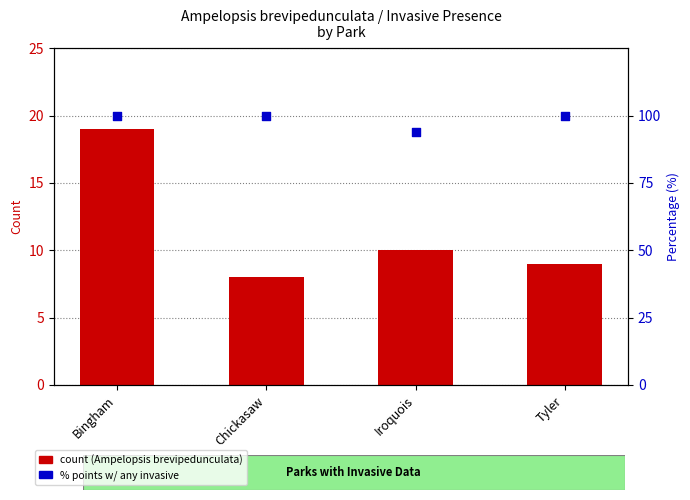

Which series has the widest spread of Y values?

Ampelopsis brevipedunculata count